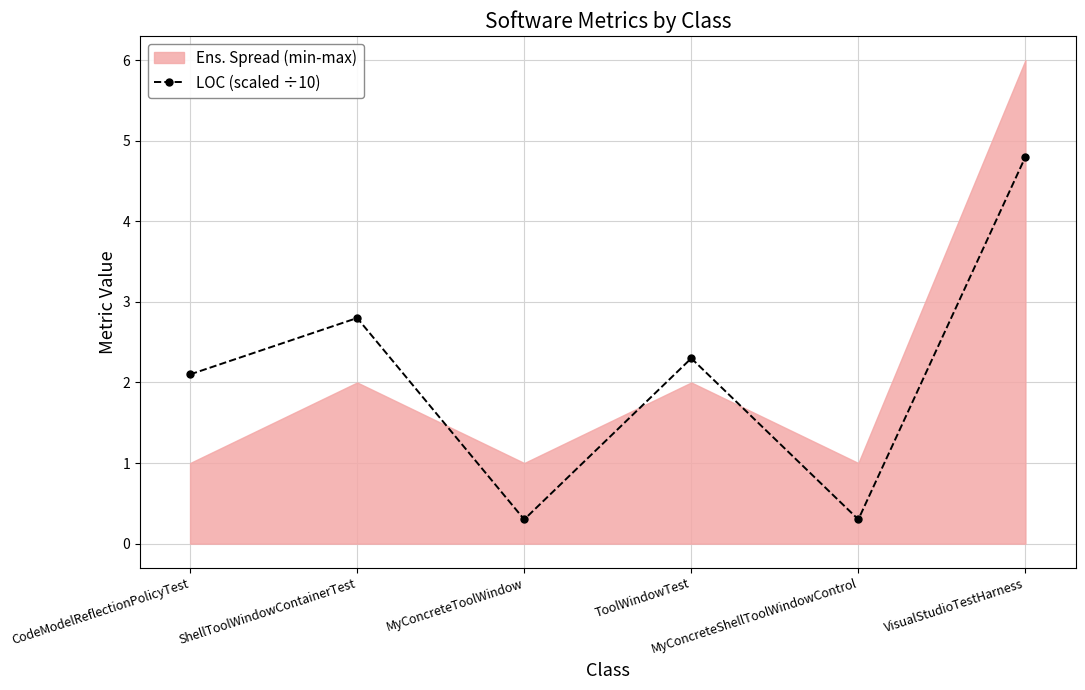

What is the maximum value shown in the chart?

4.8